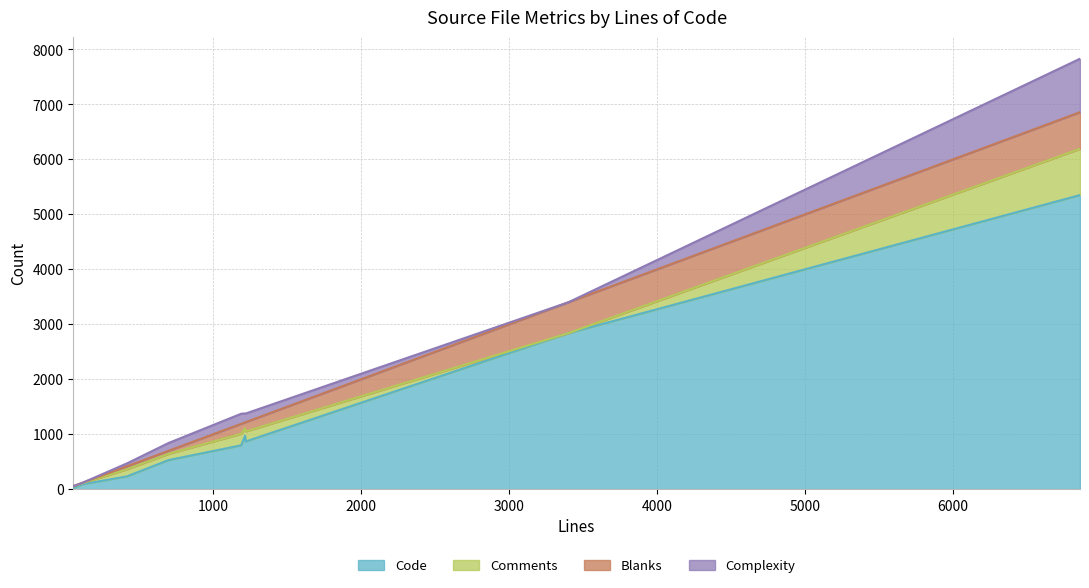

Does the chart have visible grid lines?

Yes